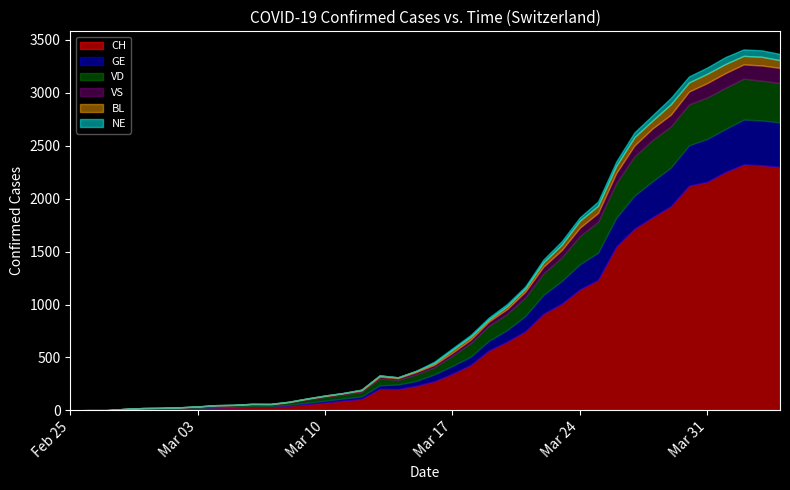

Between 2020-02-27 and 2020-03-18, which series saw the biggest shift?

CH